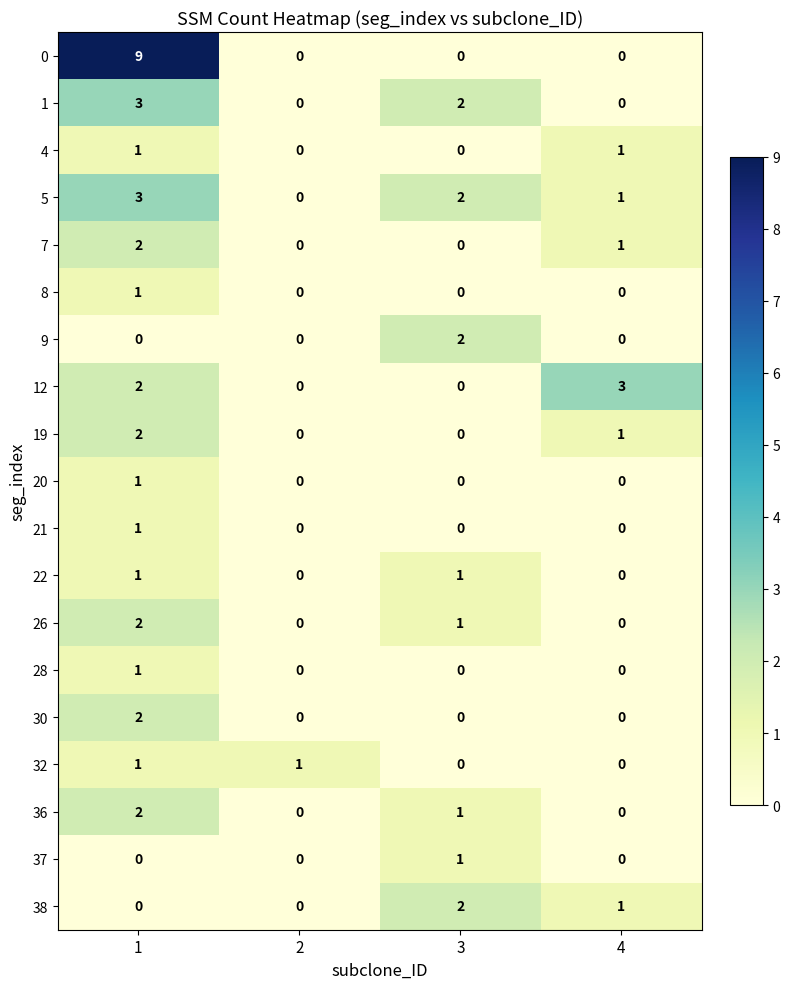

What is the sum of all 38 values?

3